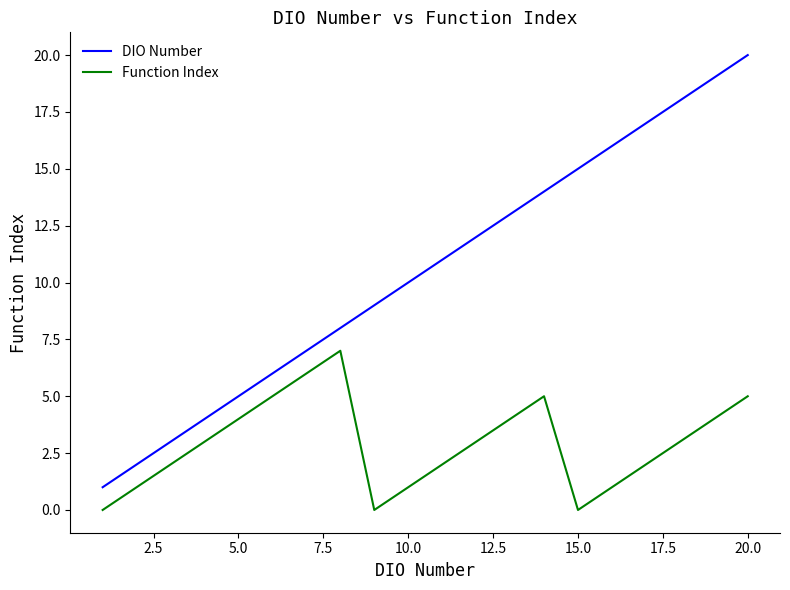

List the series in order of their overall mean, lowest first.

Function Index, DIO Number